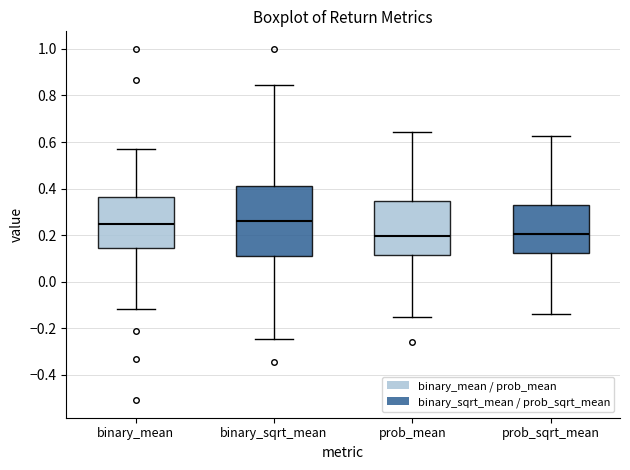

Comparing the boxes themselves (not the whiskers), which one is the tallest?

binary_sqrt_mean